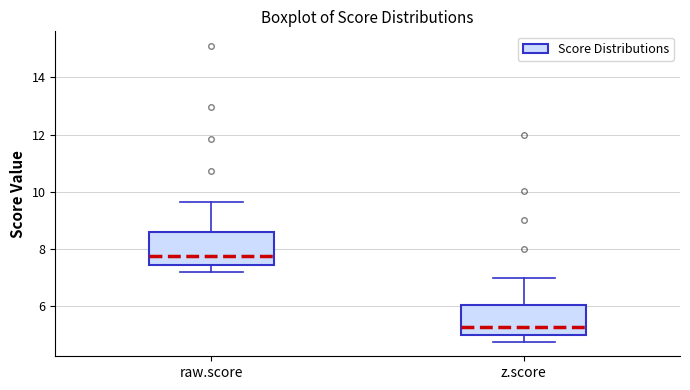

Which box has the highest median line?

raw.score